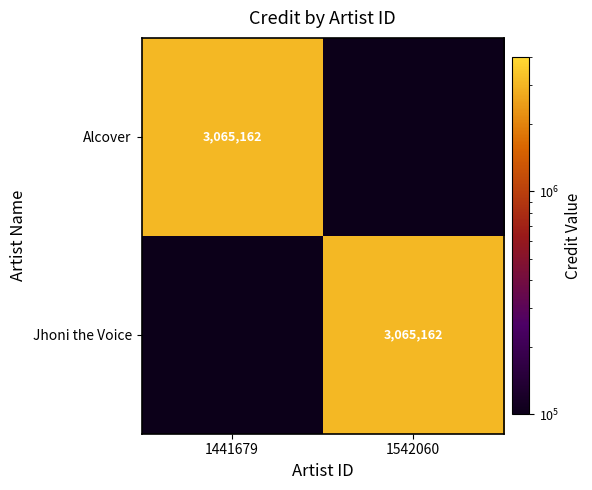

The Alcover series shows 3065162.0 at 1441679. True or false?

True